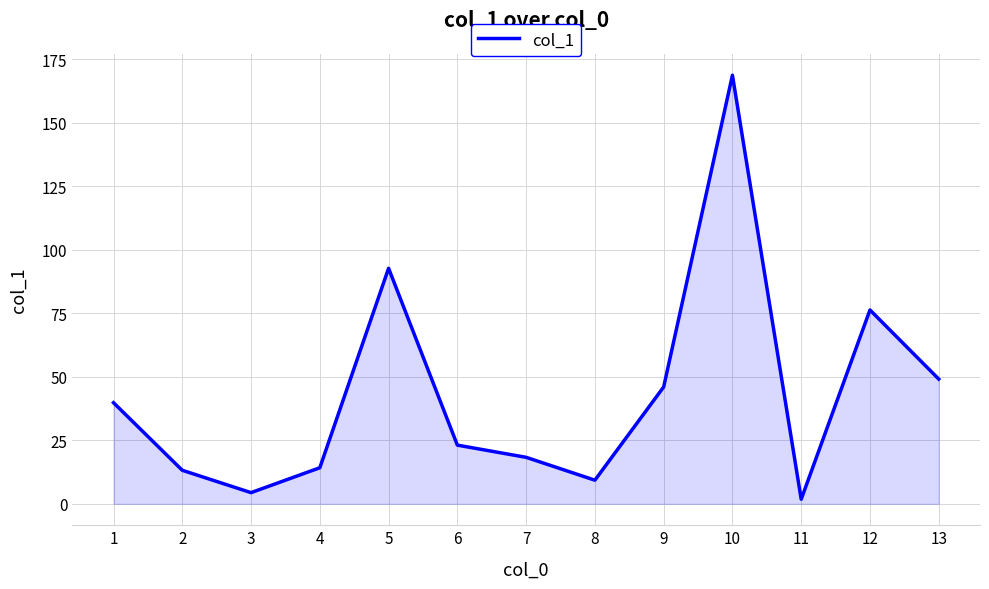

Does the chart have visible grid lines?

Yes